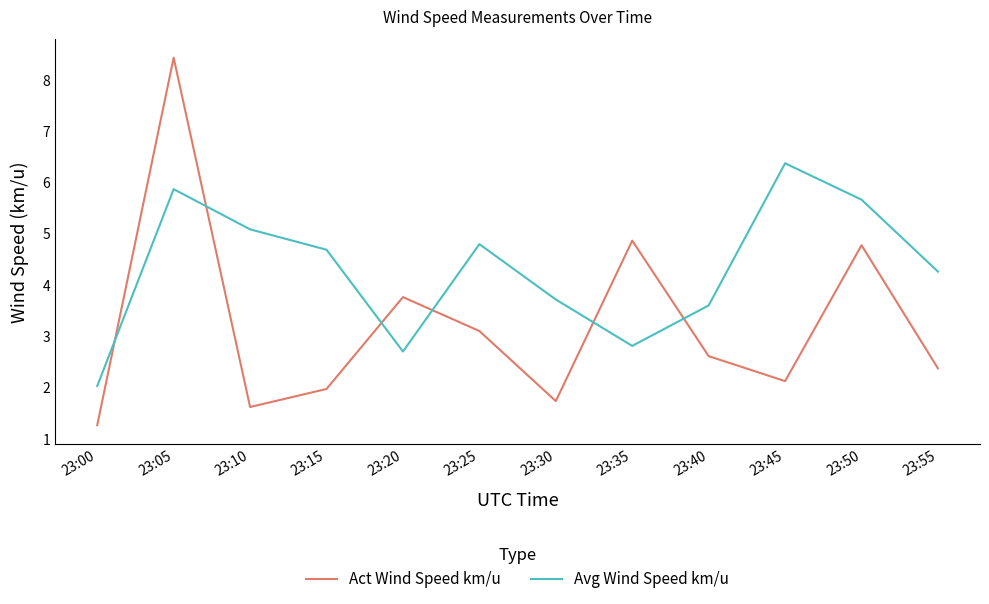

Does the chart display data point markers on the line(s)?

No